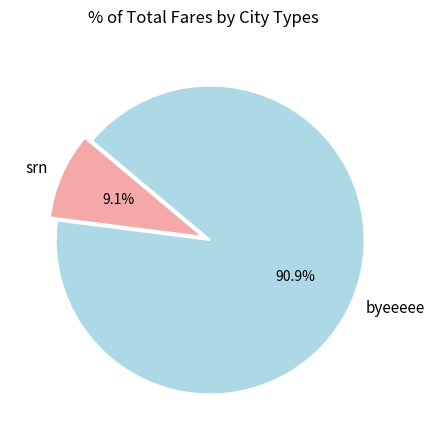

Which has a higher value, byeeeee or srn?

byeeeee